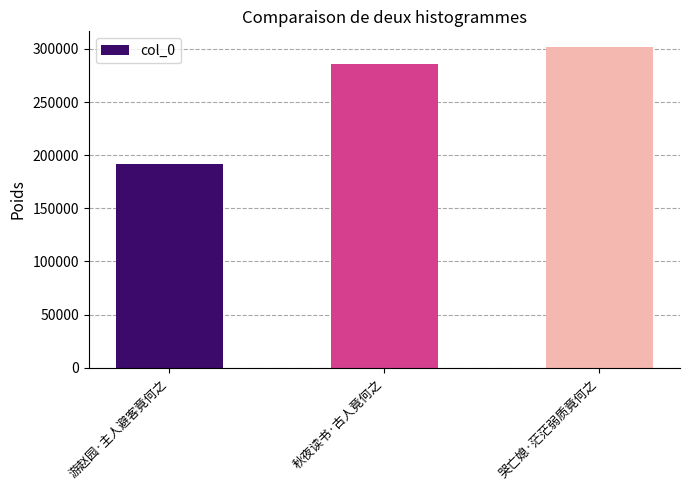

Are the bars horizontal?

No